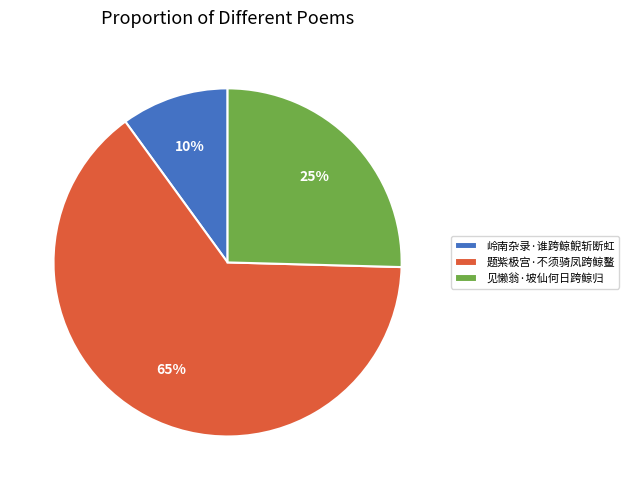

Which slice represents more than half of the pie?

题紫极宫·不须骑凤跨鲸鳌